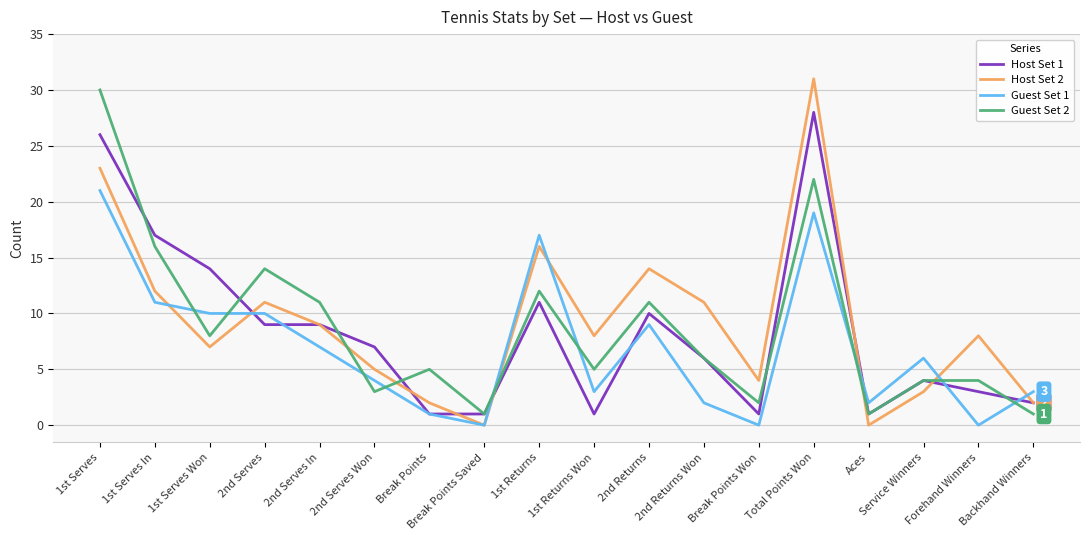

Rank the series at Total Points Won from lowest to highest value.

Guest Set 1, Guest Set 2, Host Set 1, Host Set 2